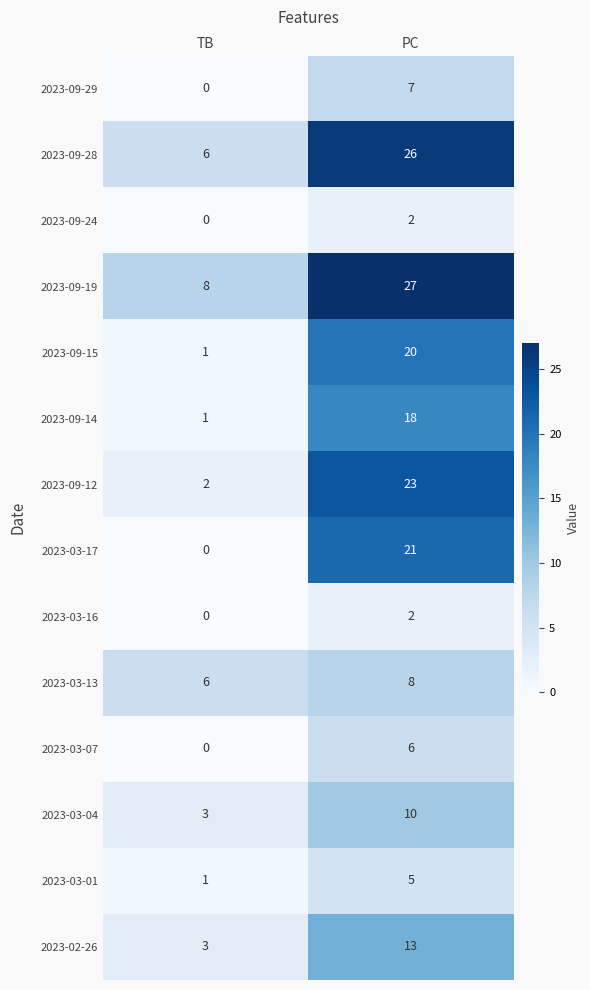

The value of 2023-09-14 at PC is 6. True or false?

False